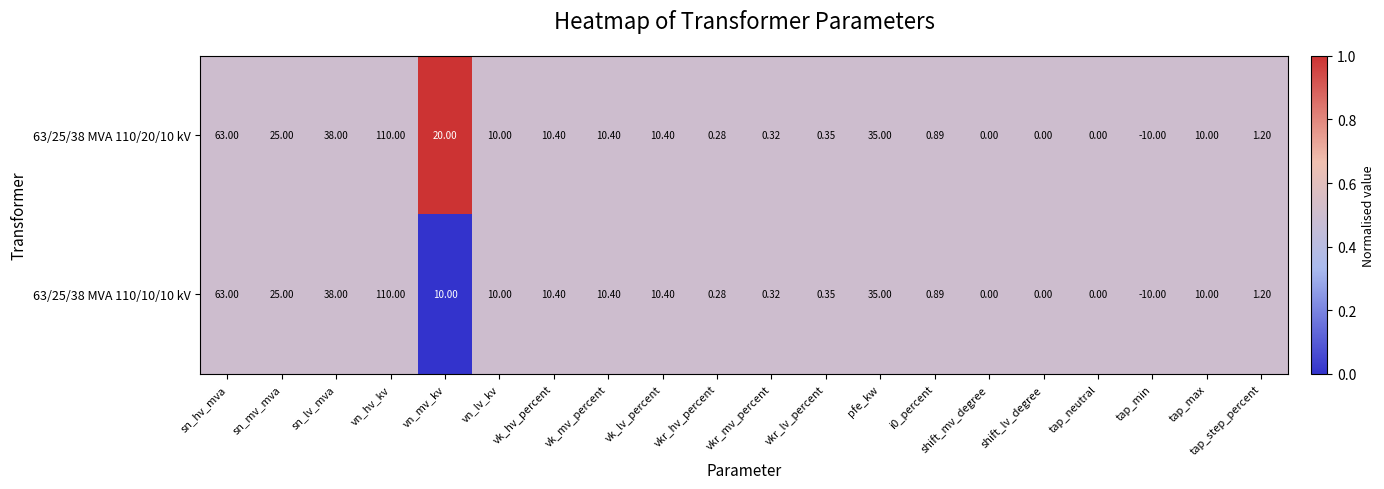

What is the total value across all series at sn_lv_mva?

76.0